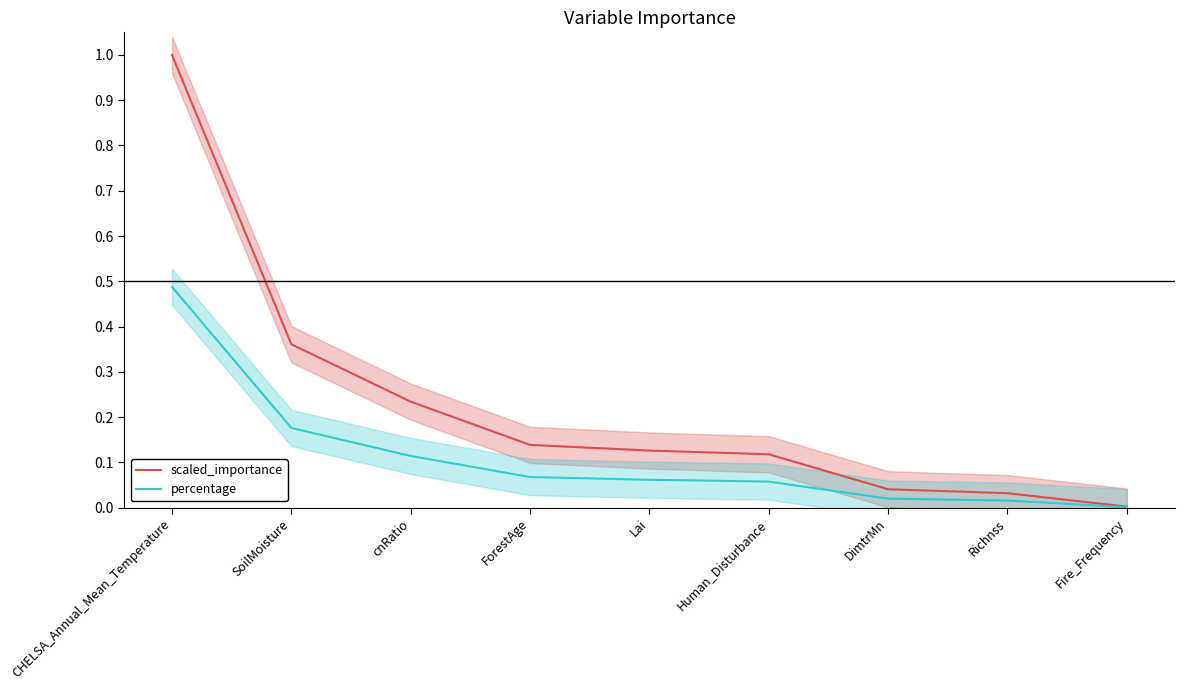

True or false: scaled_importance and percentage cross at least once.

False